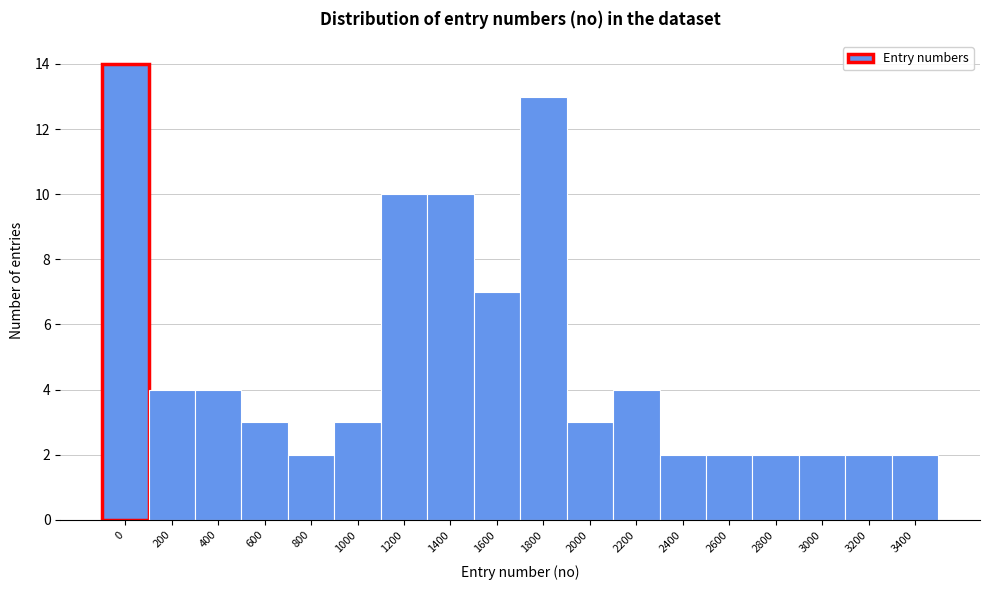

Reading left to right, what are all the values shown in this chart?

0=14	200=4	400=4	600=3	800=2	1000=3	1200=10	1400=10	1600=7	1800=13	2000=3	2200=4	2400=2	2600=2	2800=2	3000=2	3200=2	3400=2